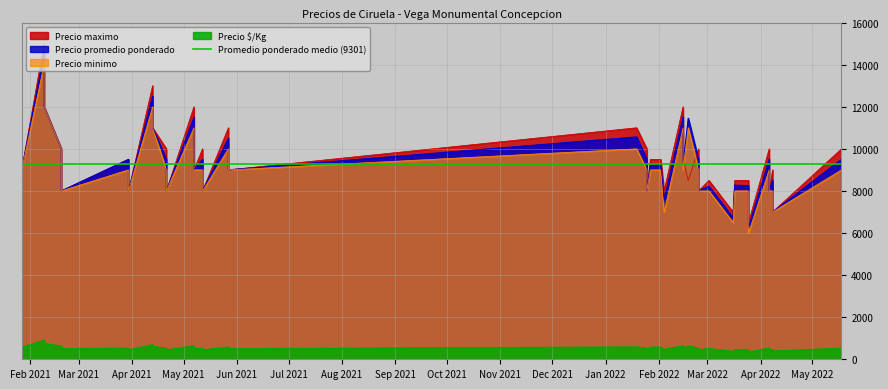

What is the highest value of the Precio minimo series?

14000